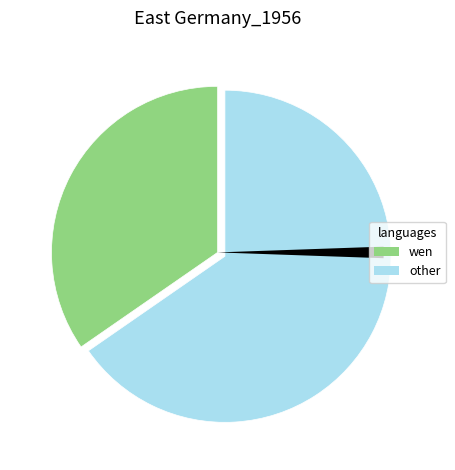

Does any single category account for the majority?

Yes